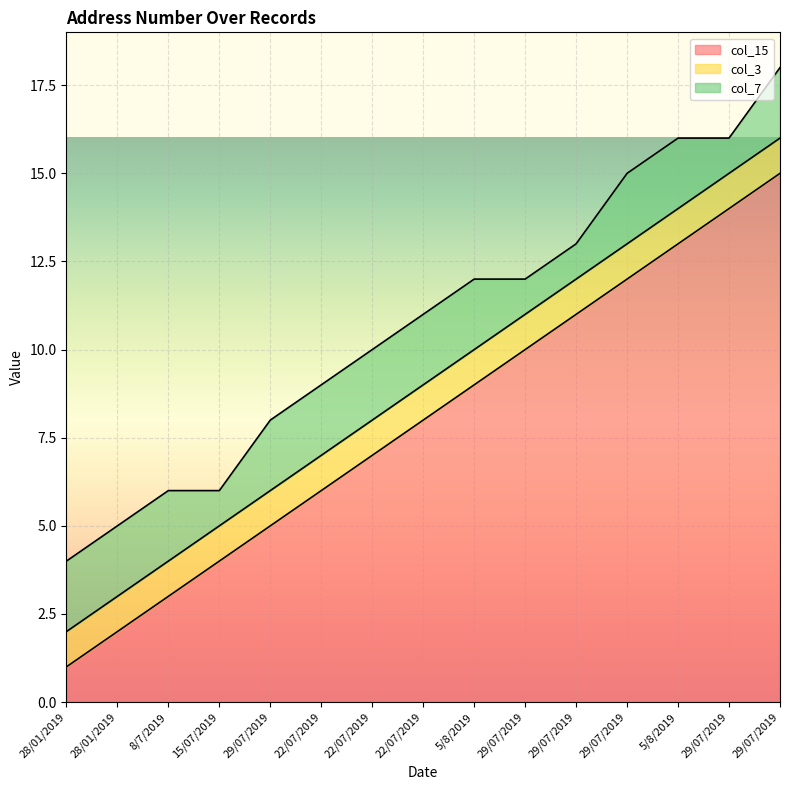

Which series changed the most between 22/07/2019 and 29/07/2019?

col_15